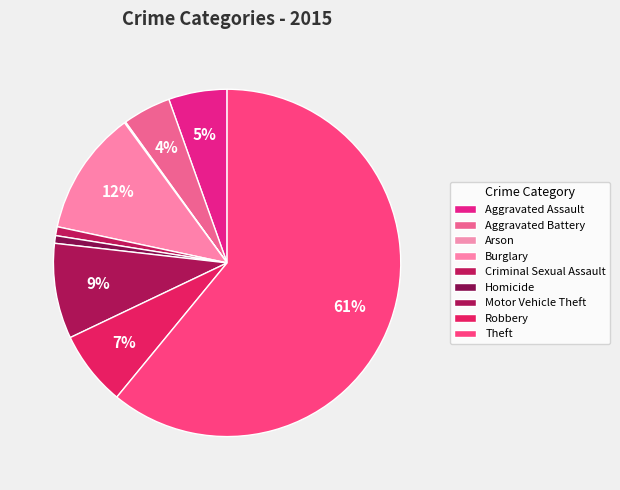

Combined, do Aggravated Assault and Homicide account for over 50%?

No